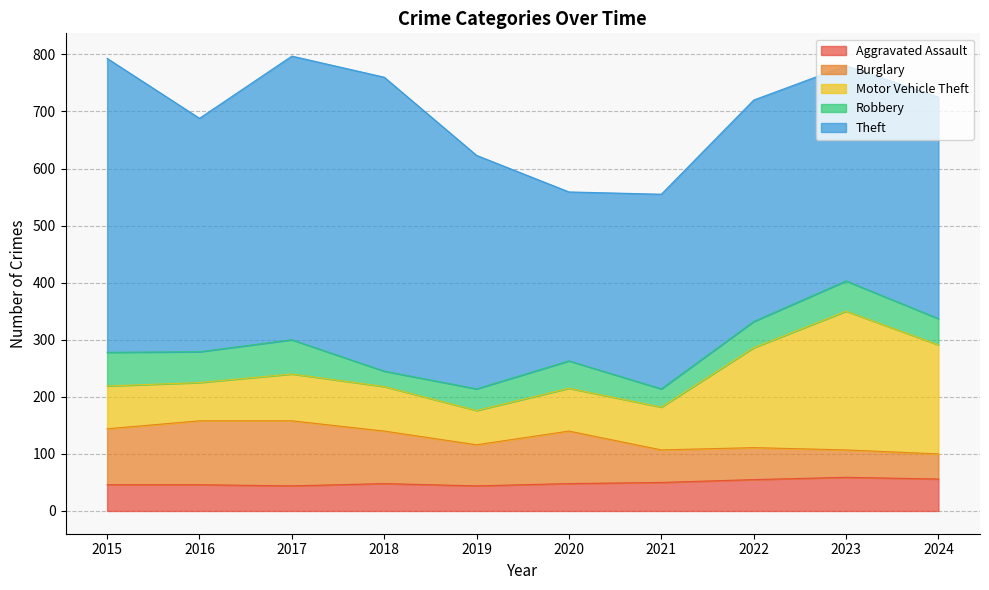

What are all the series names shown in the legend?

Aggravated Assault, Burglary, Motor Vehicle Theft, Robbery, Theft